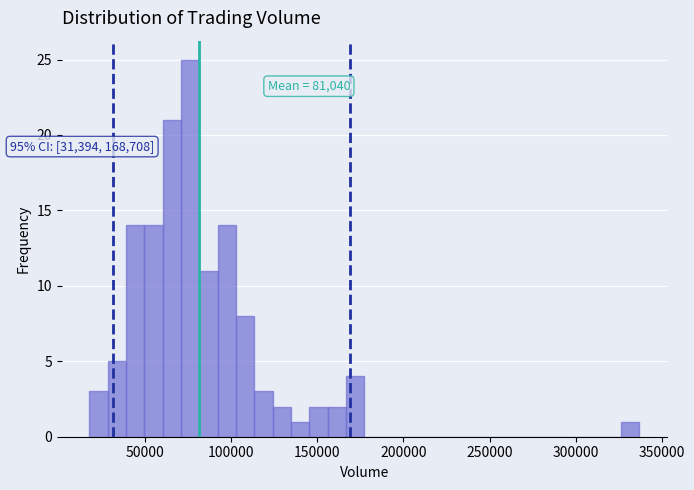

Around what value on the x-axis is the tallest bar? Give the approximate position of its centre, as read against the axis.

75000